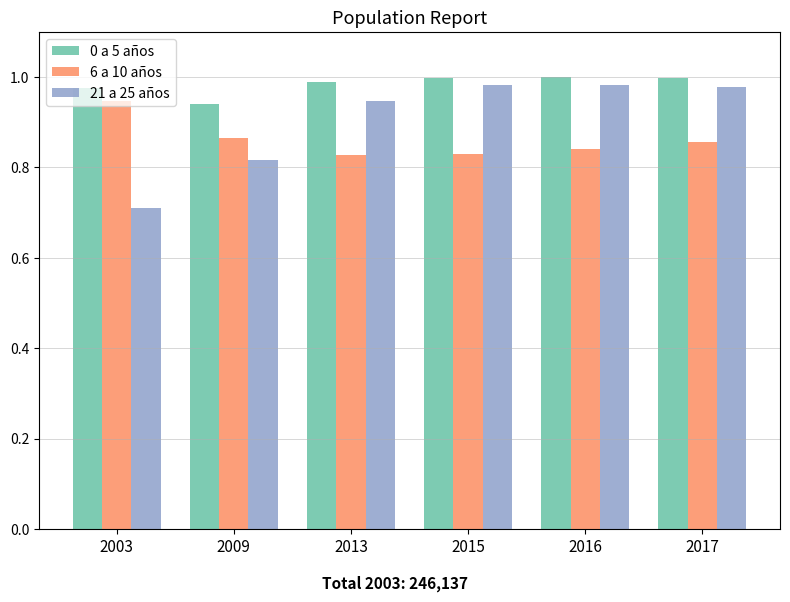

At which label is 0 a 5 años closest to 0?

2009